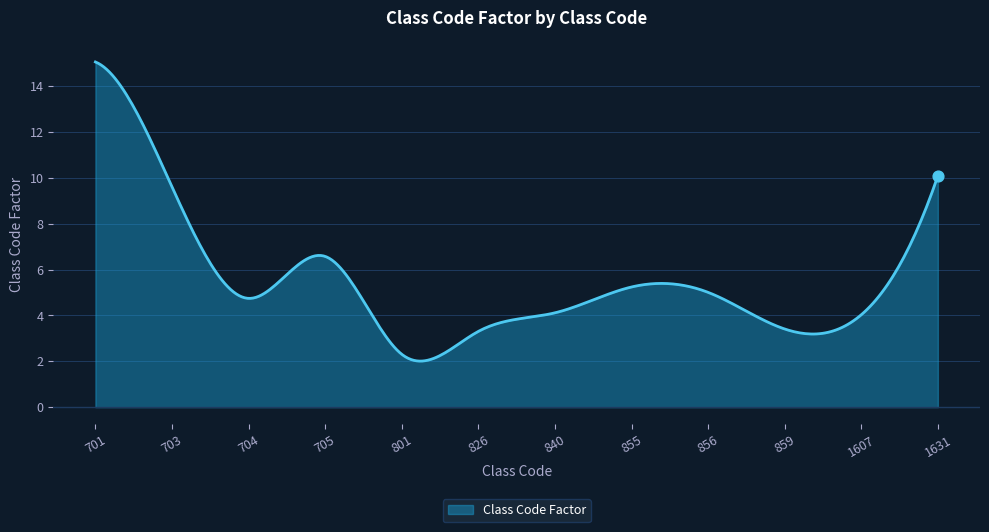

What is the greatest value displayed?

15.1